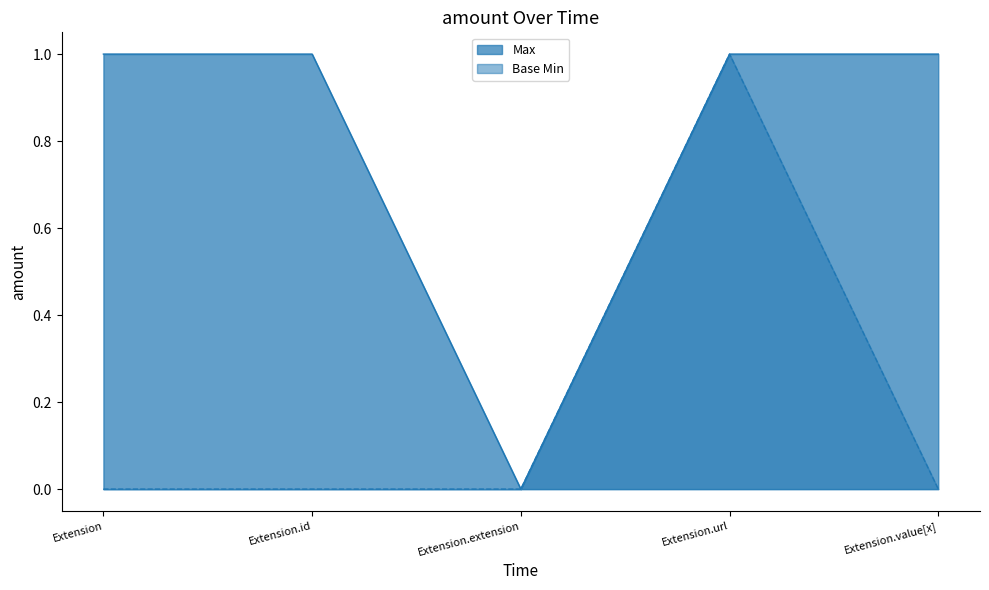

How many positive values does the Max series have?

4